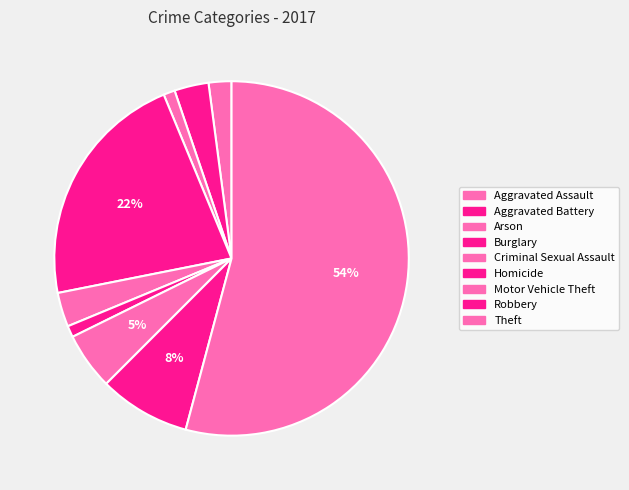

Count the number of slices in the pie.

9